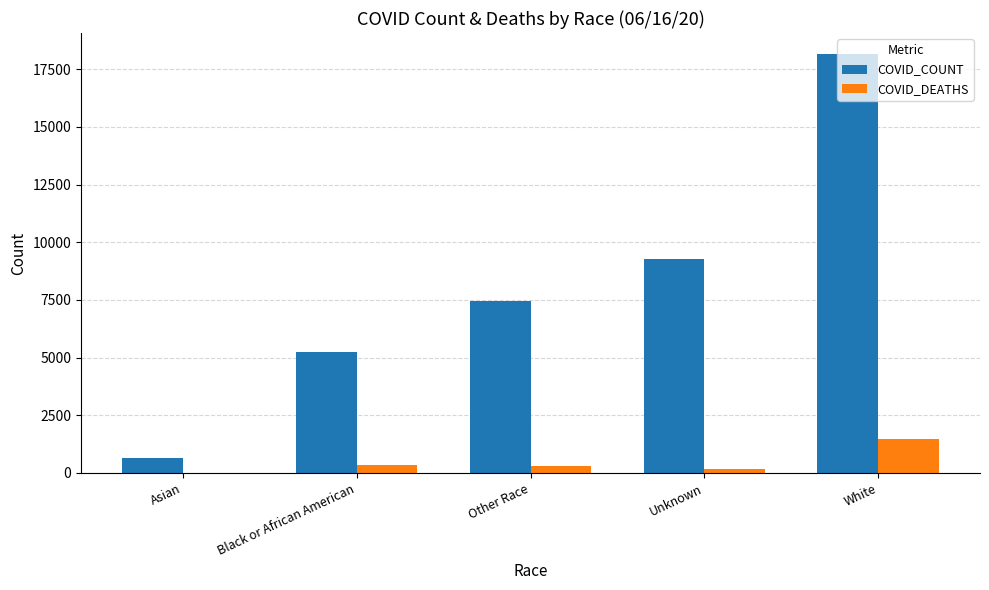

Which series has the largest total across all categories?

COVID_COUNT